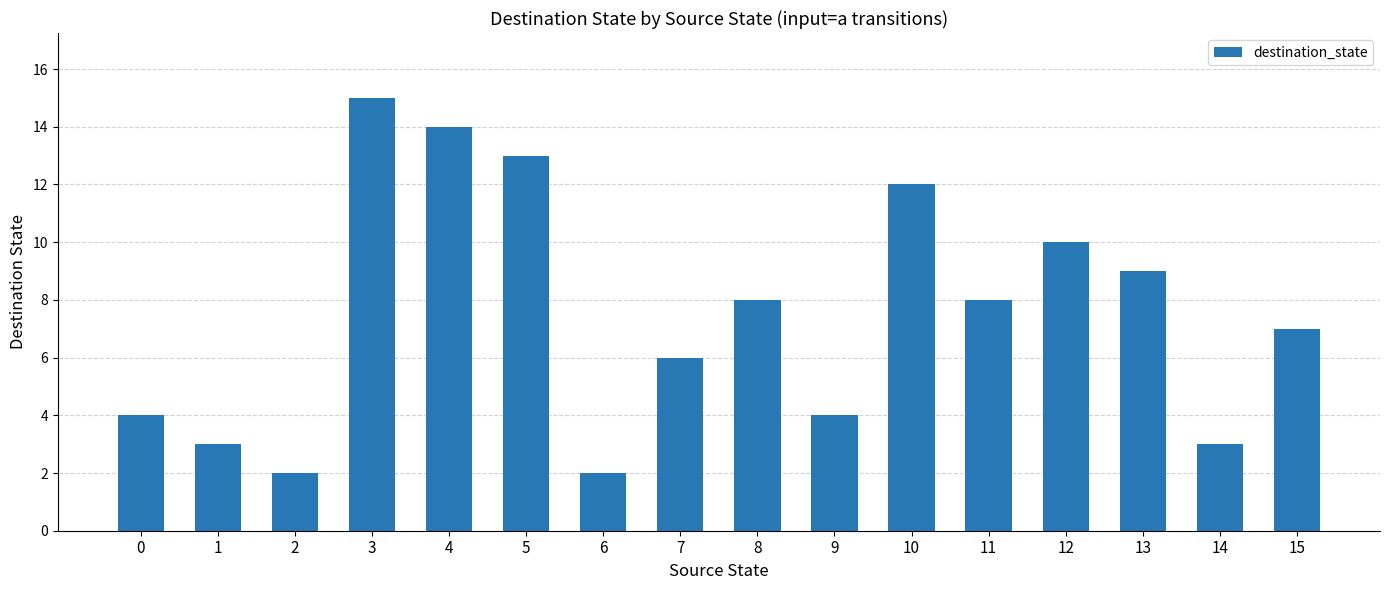

Reading right to left, list all the values displayed in this chart.

15=7	14=3	13=9	12=10	11=8	10=12	9=4	8=8	7=6	6=2	5=13	4=14	3=15	2=2	1=3	0=4